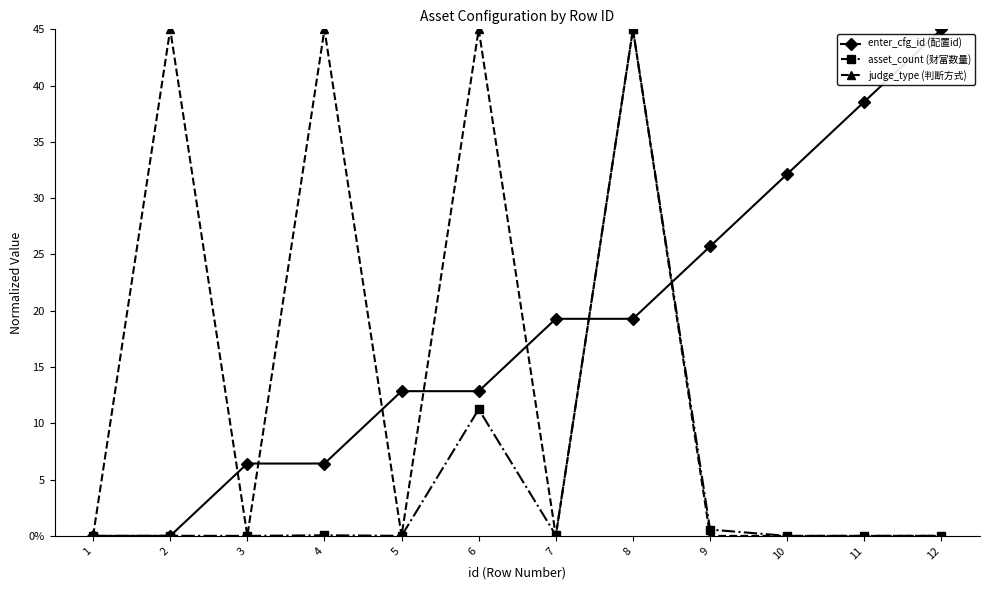

List the series in order of their peak value, lowest first.

enter_cfg_id (配置id), asset_count (财富数量), judge_type (判断方式)